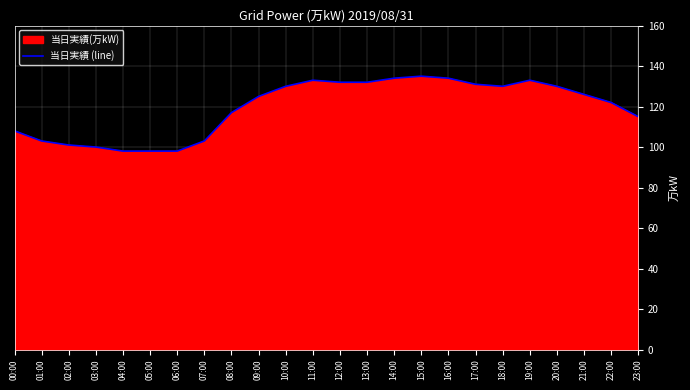

What is the value of the 18th point from the left?

131